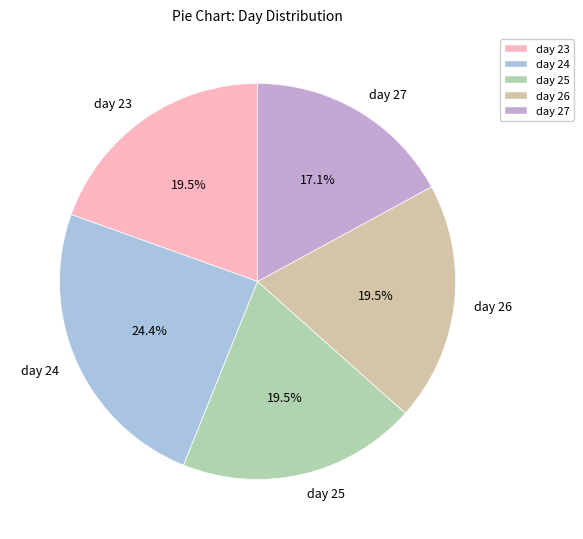

Is it true that day 23 is 30% of the pie?

False